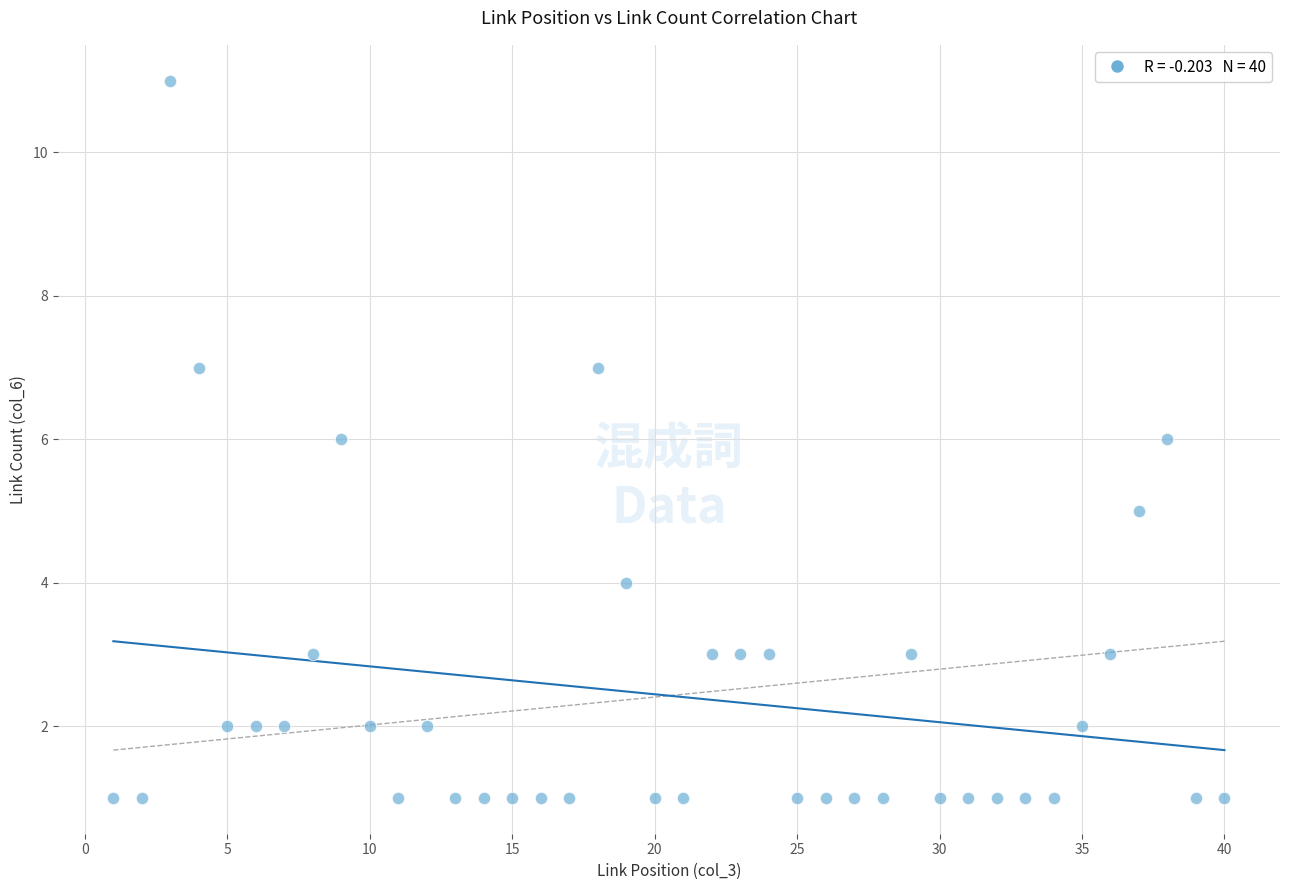

What is the range of X values (max minus min)?

39